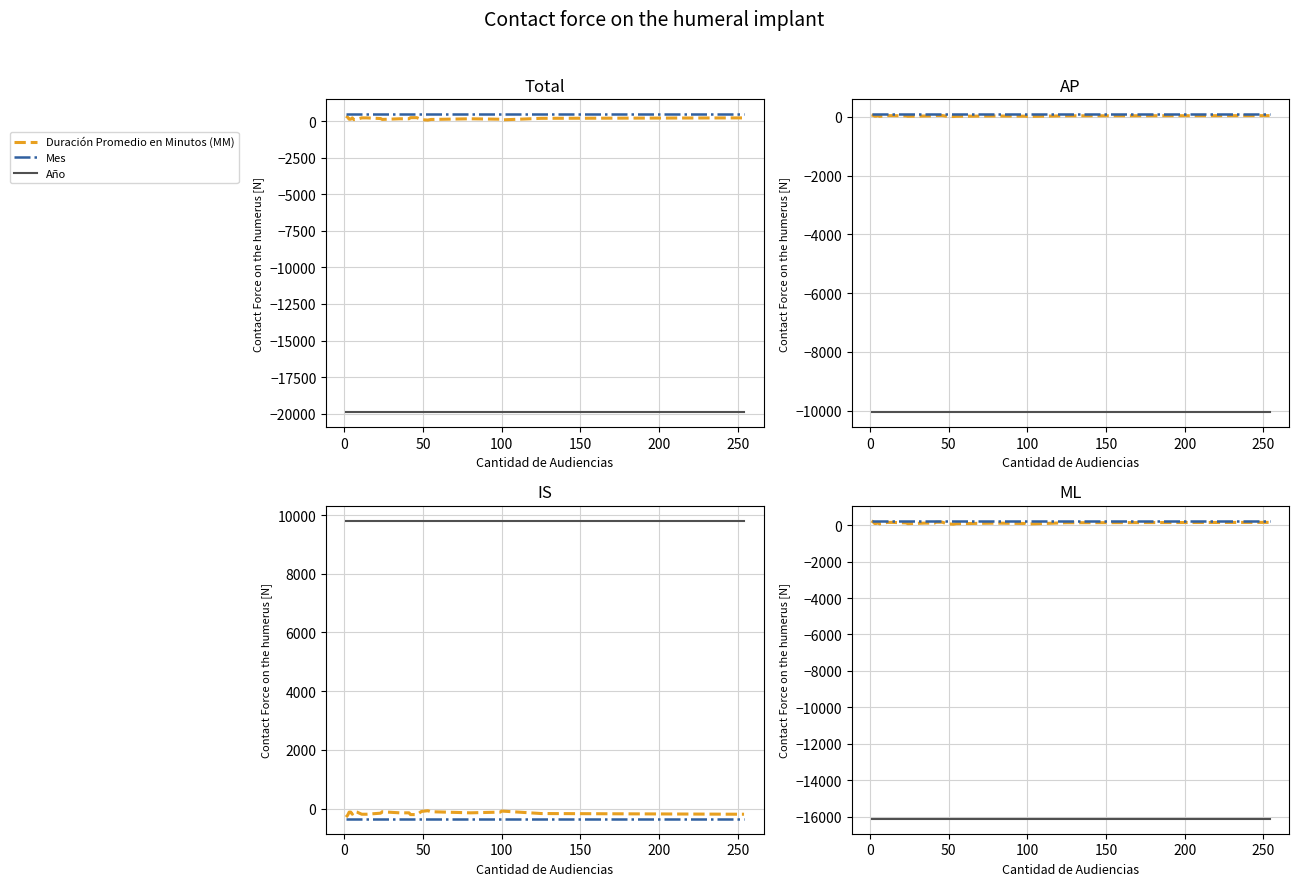

What is the average value of the Duración Promedio en Minutos (MM) series?

115